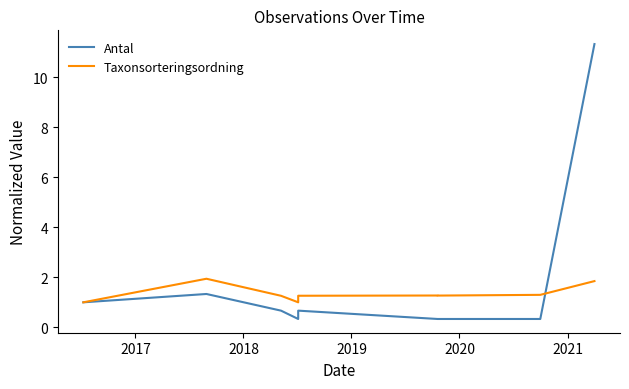

What is the maximum value shown in the chart?

11.3